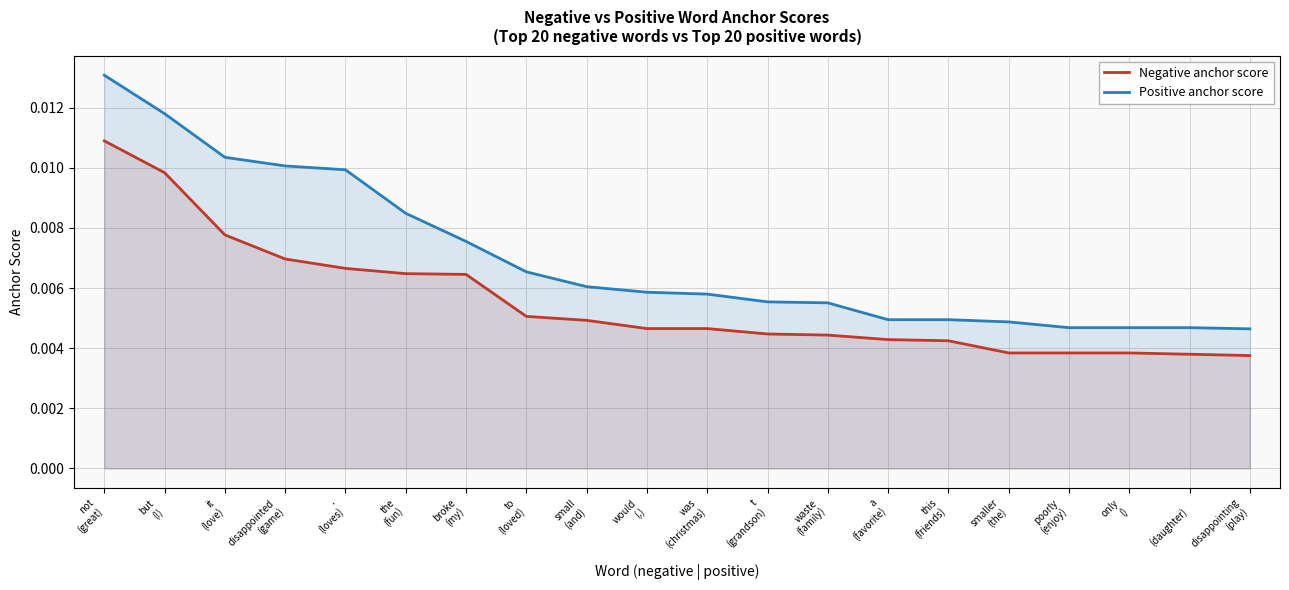

True or false: Negative anchor score and Positive anchor score intersect in this chart.

False